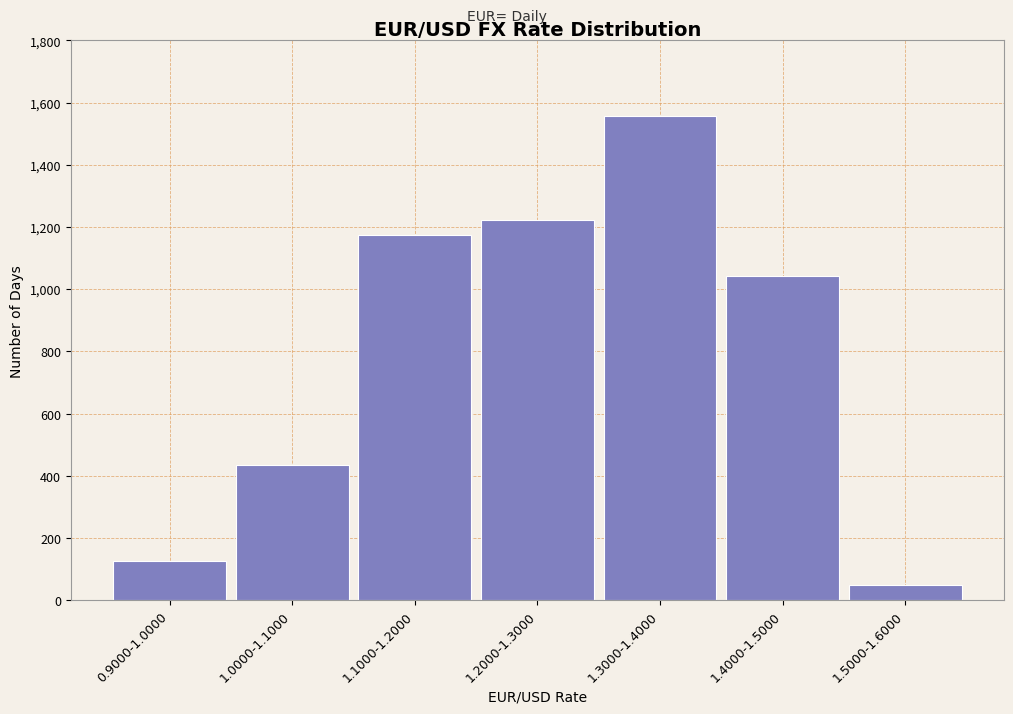

Reading left to right, list all the values displayed in this chart.

127	435	1173	1223	1556	1042	48